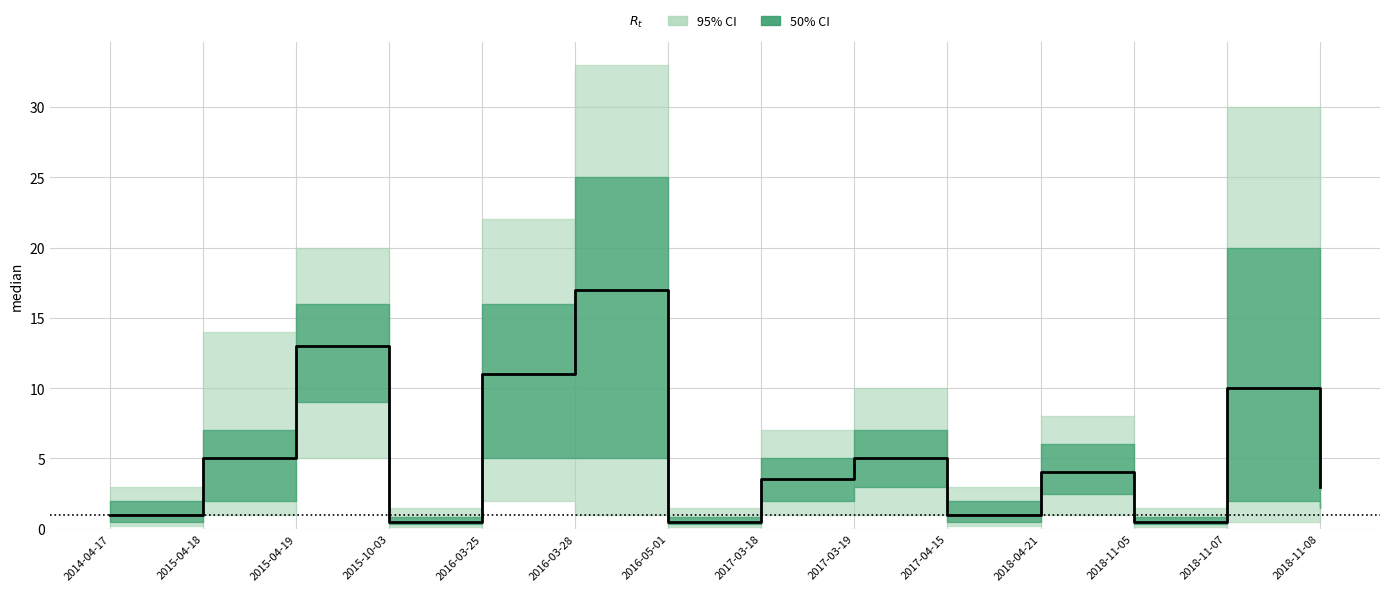

At which category does the data reach its first local peak?

2015-04-19